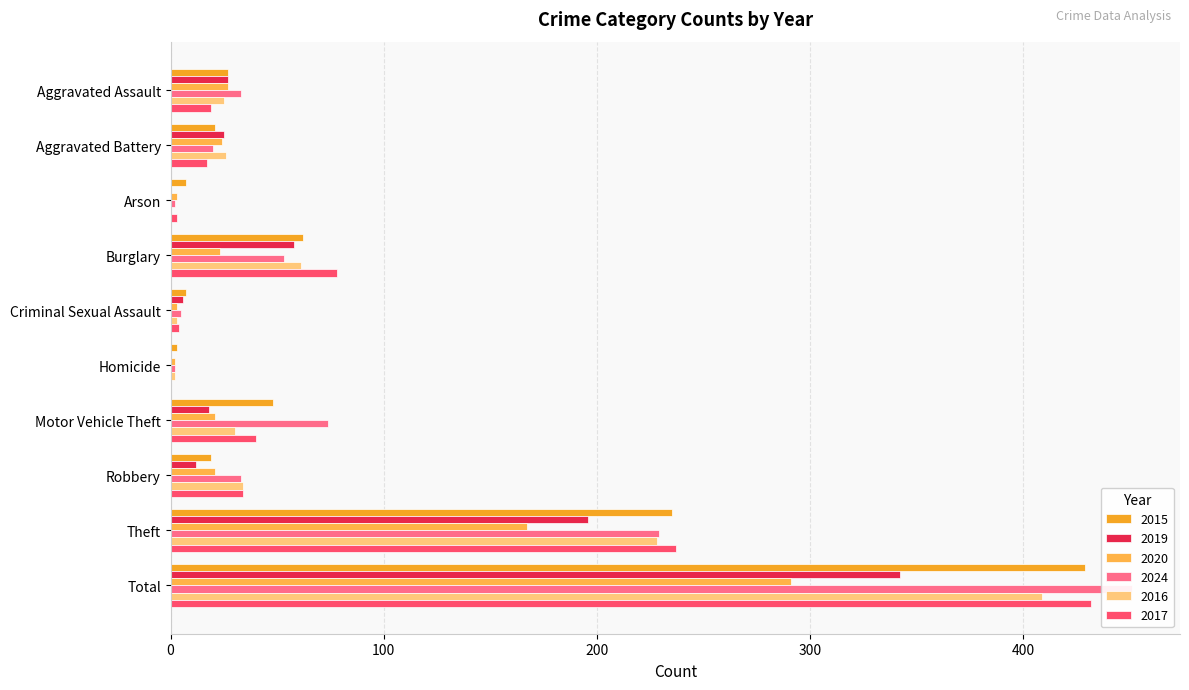

What position from the left is Aggravated Battery?

2